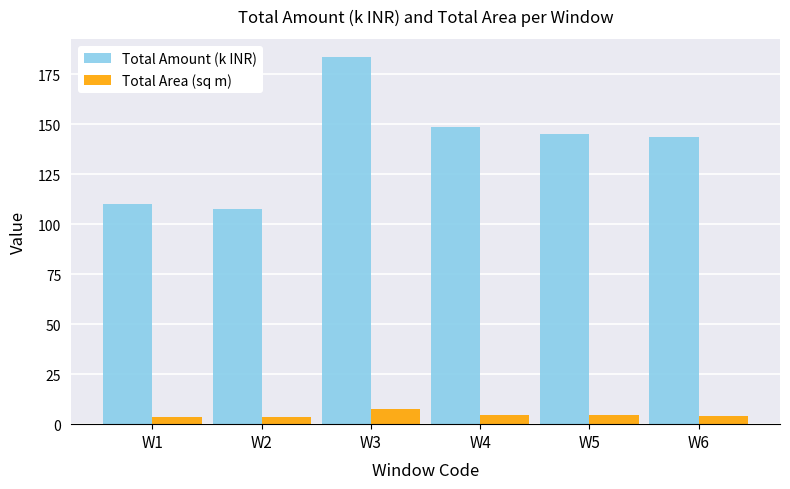

What is the minimum value shown in the chart?

3.4